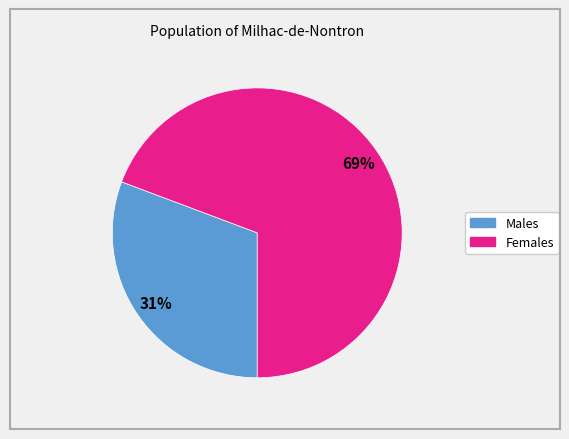

To the nearest percent, what is the average slice percentage?

50%